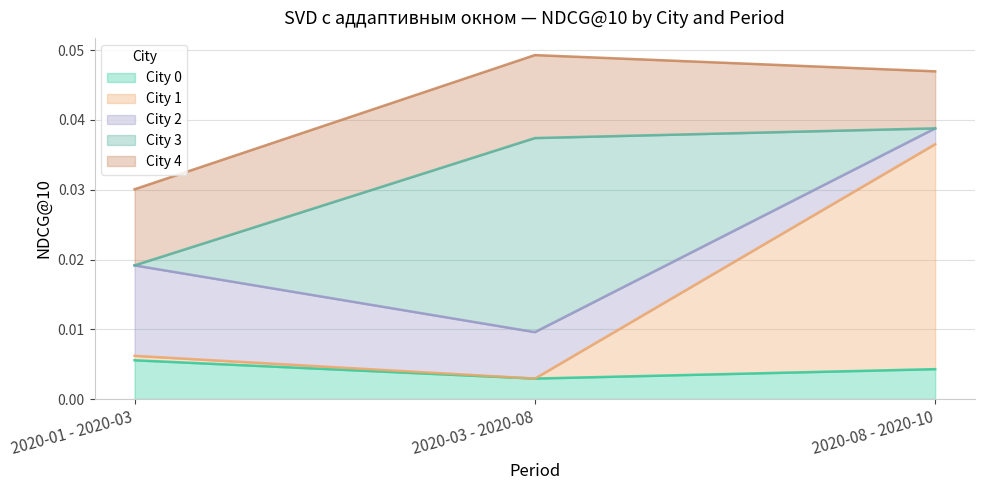

True or false: City 1 has a value of 0.0 at 2020-03 - 2020-08.

True